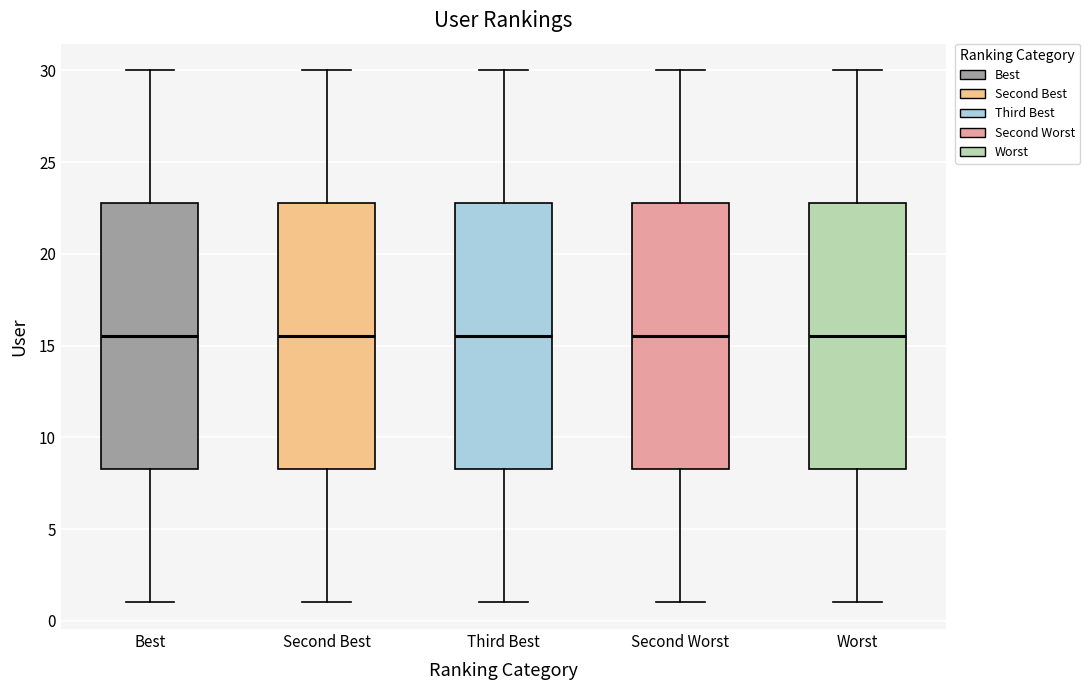

Where is the lower edge of the box for Third Best on the y-axis? The values are not printed on the chart, so give them approximately, as read against the axis.

8.5